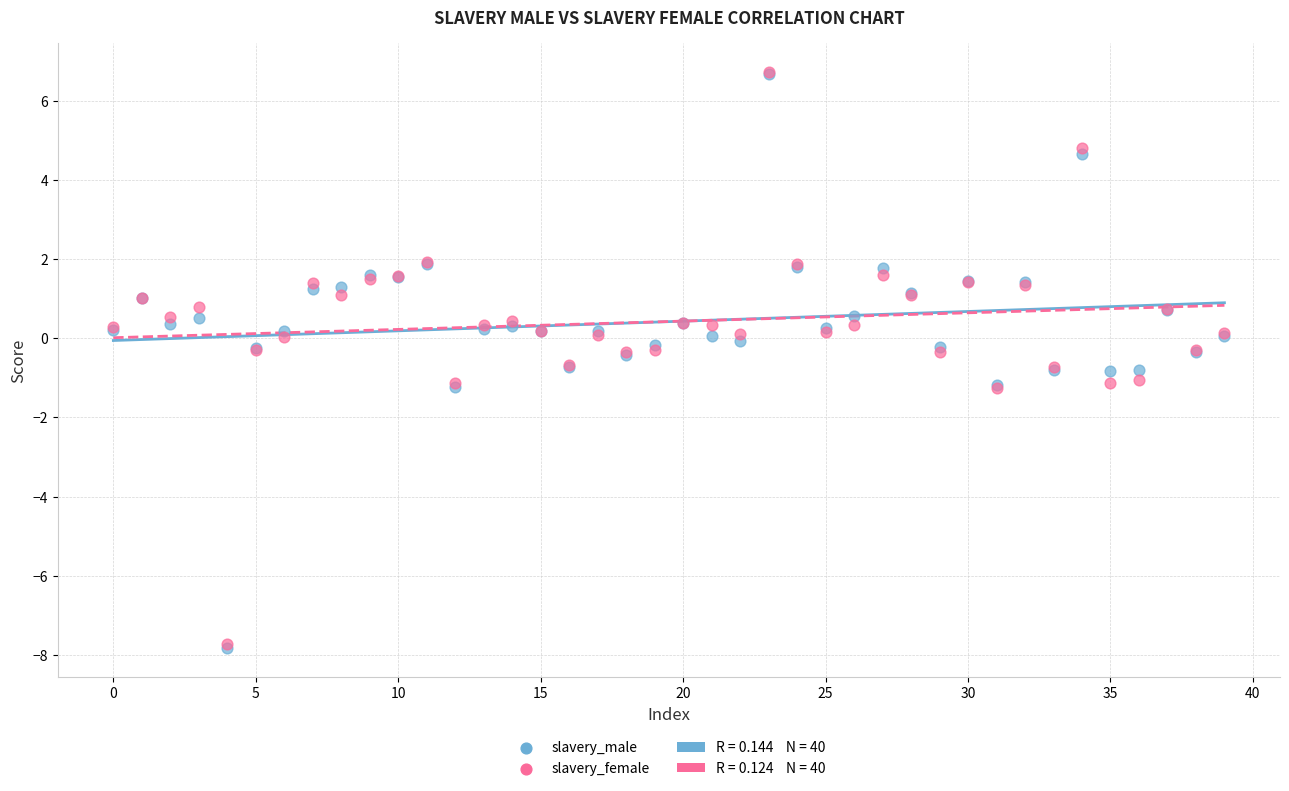

Which series has the widest spread of Y values?

slavery_male